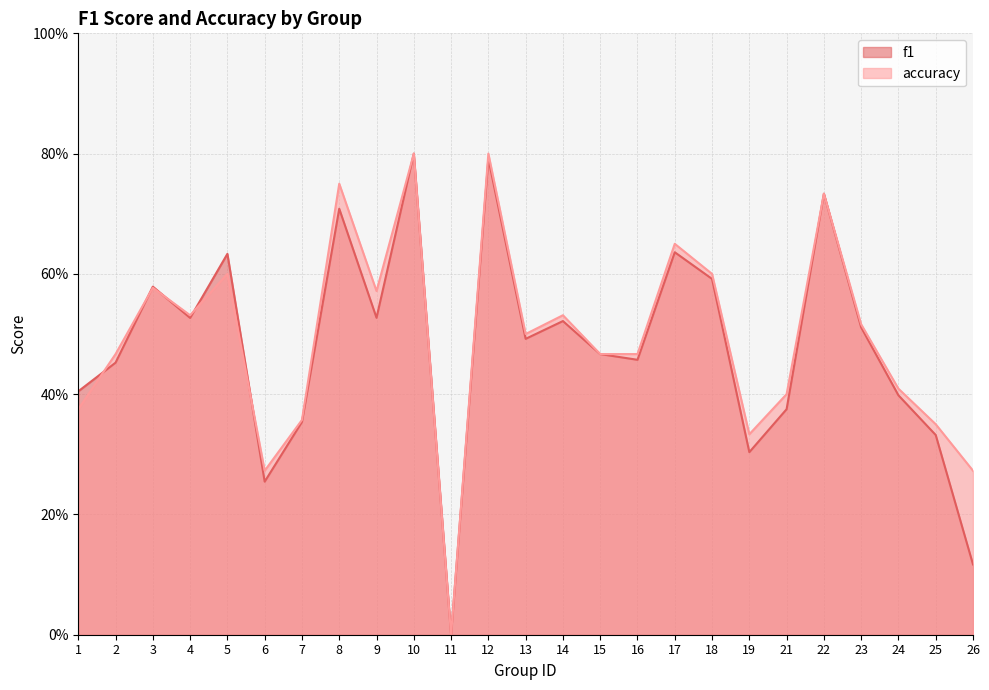

What is the total value across all series at 22?

1.5